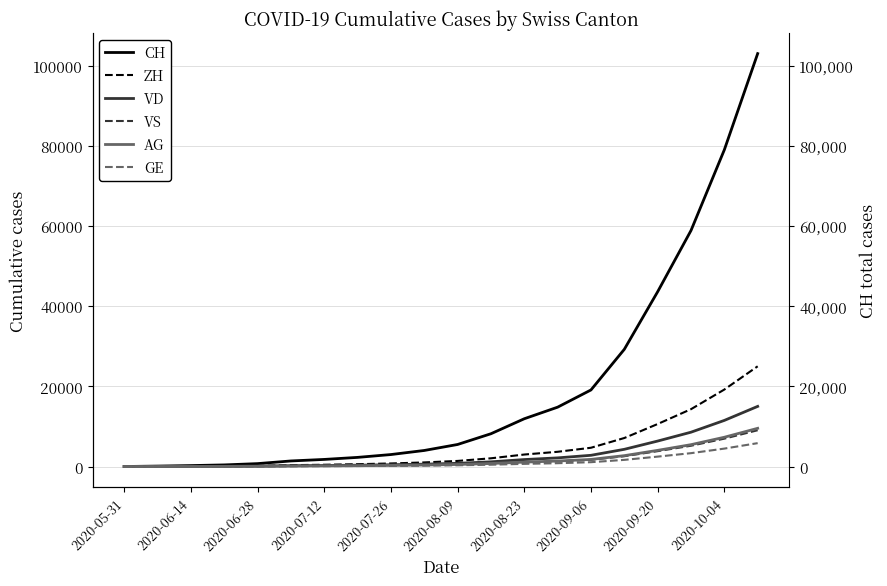

What is the total value across all series at 11?

13305